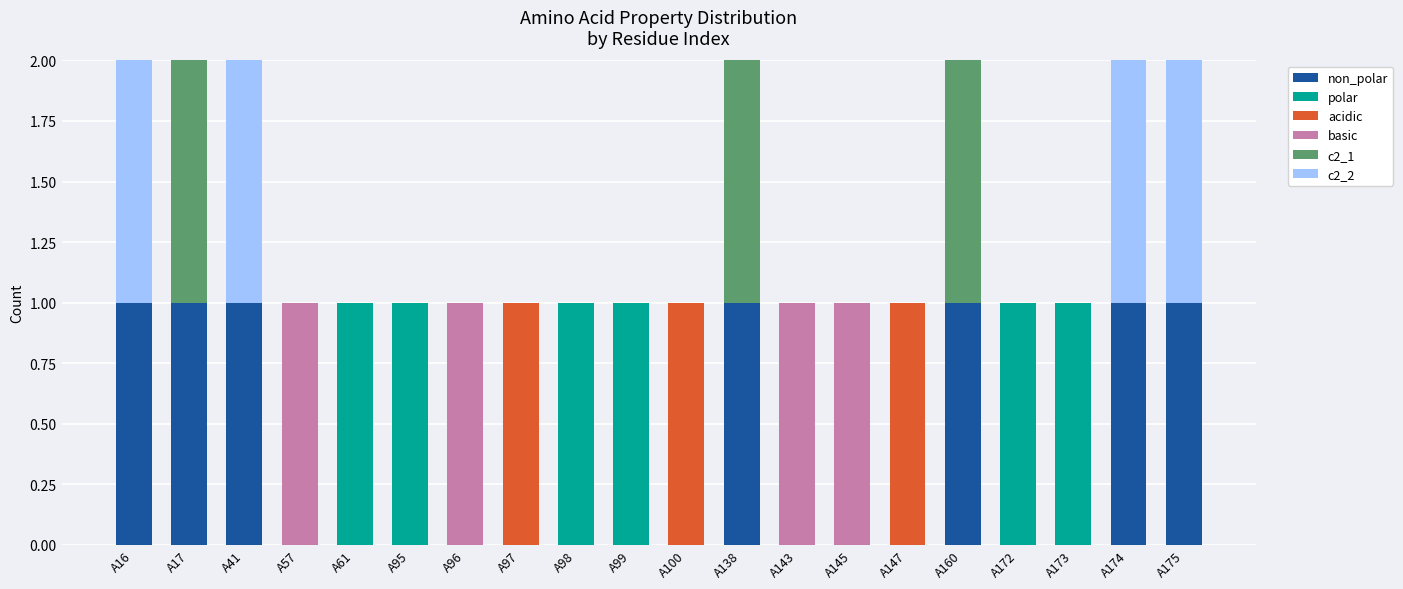

Between A98 and A138, which series saw the biggest shift?

non_polar